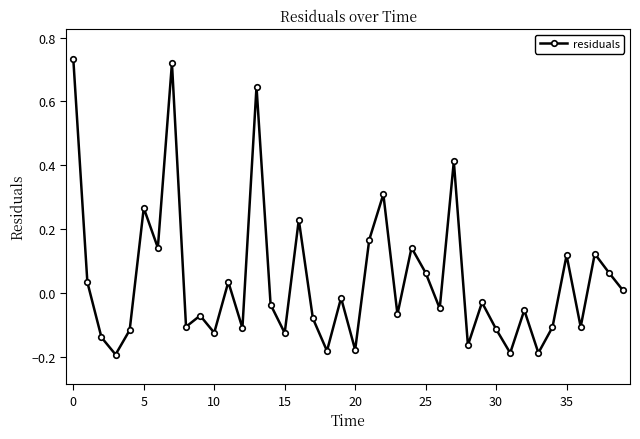

How many points are lower than both their immediate neighbors (excluding endpoints)?

14